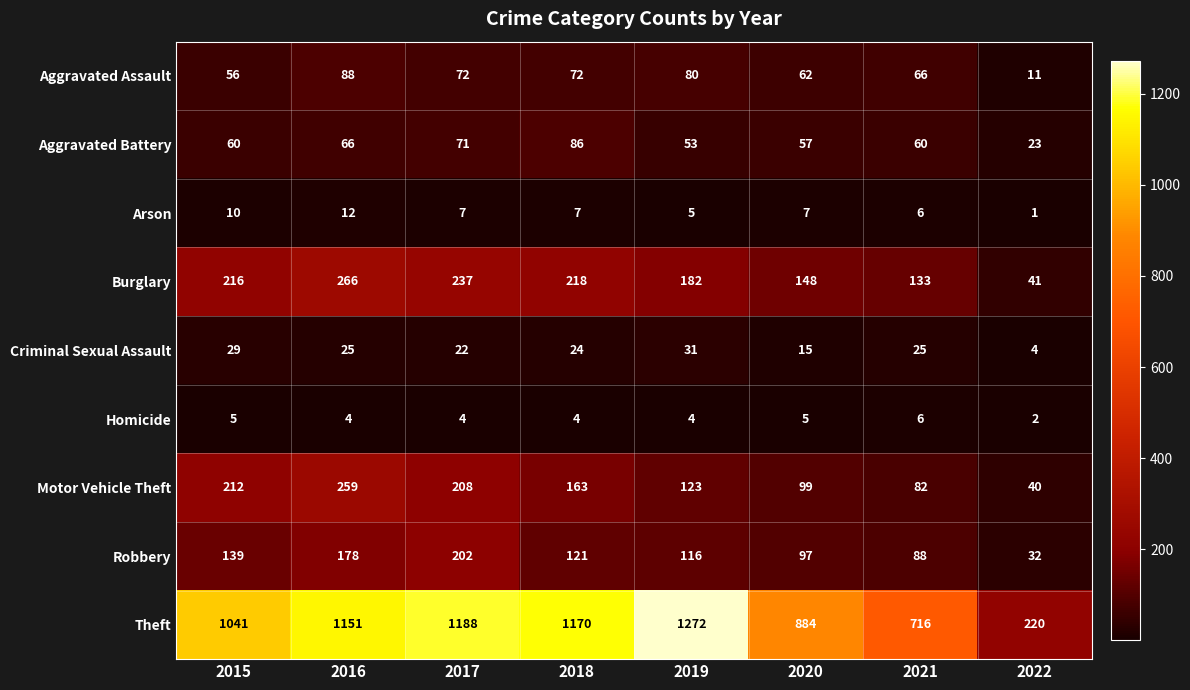

Between 2017 and 2022, which series saw the biggest shift?

Theft